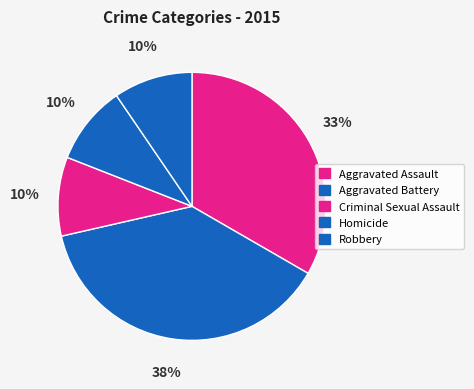

Combined, do Criminal Sexual Assault and Homicide account for over 50%?

No